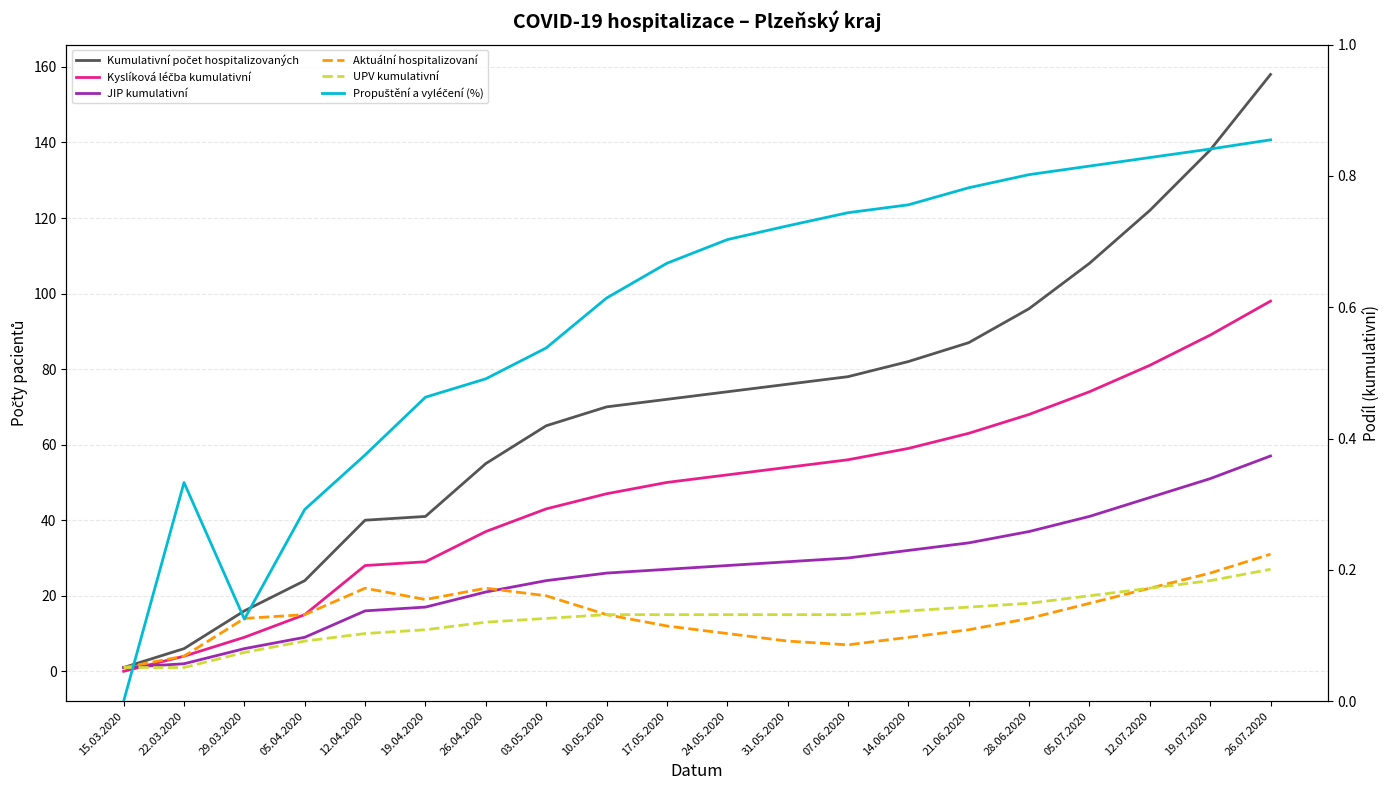

At which label is Kyslíková léčba kumulativní closest to 49?

17.05.2020